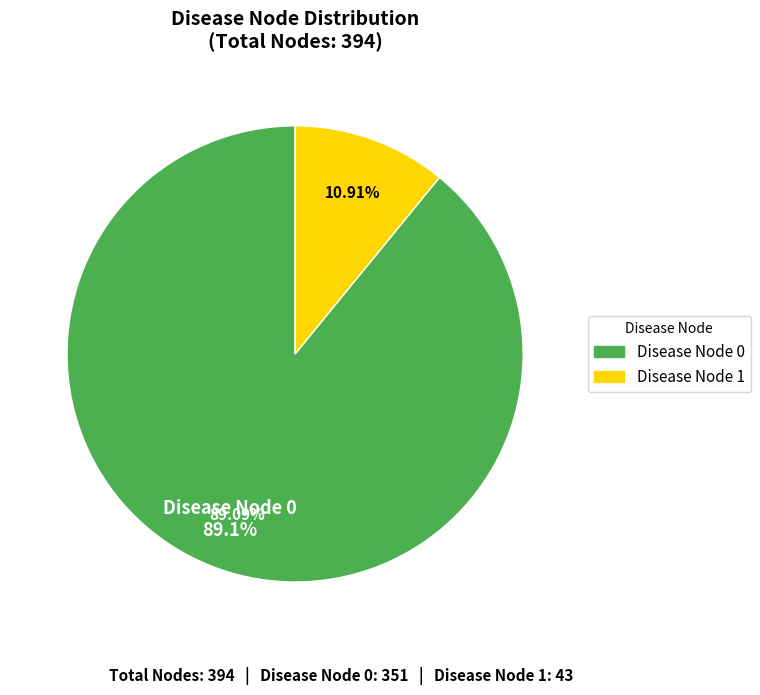

Count the number of slices in the pie.

2